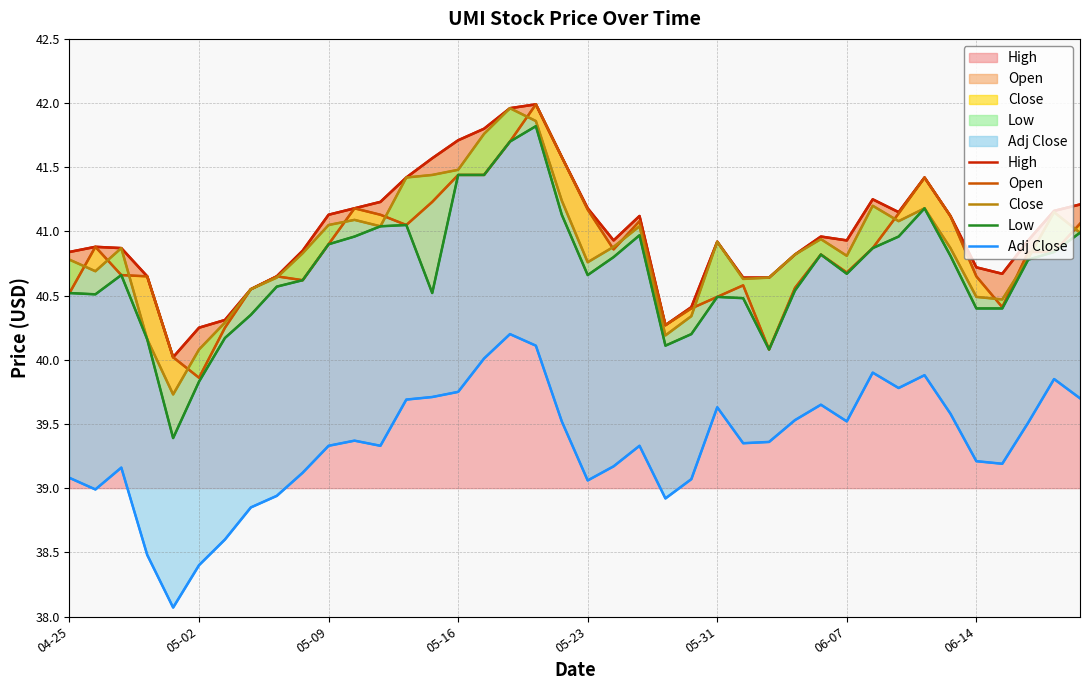

Is it true that High equals 59.2 at 28?

False